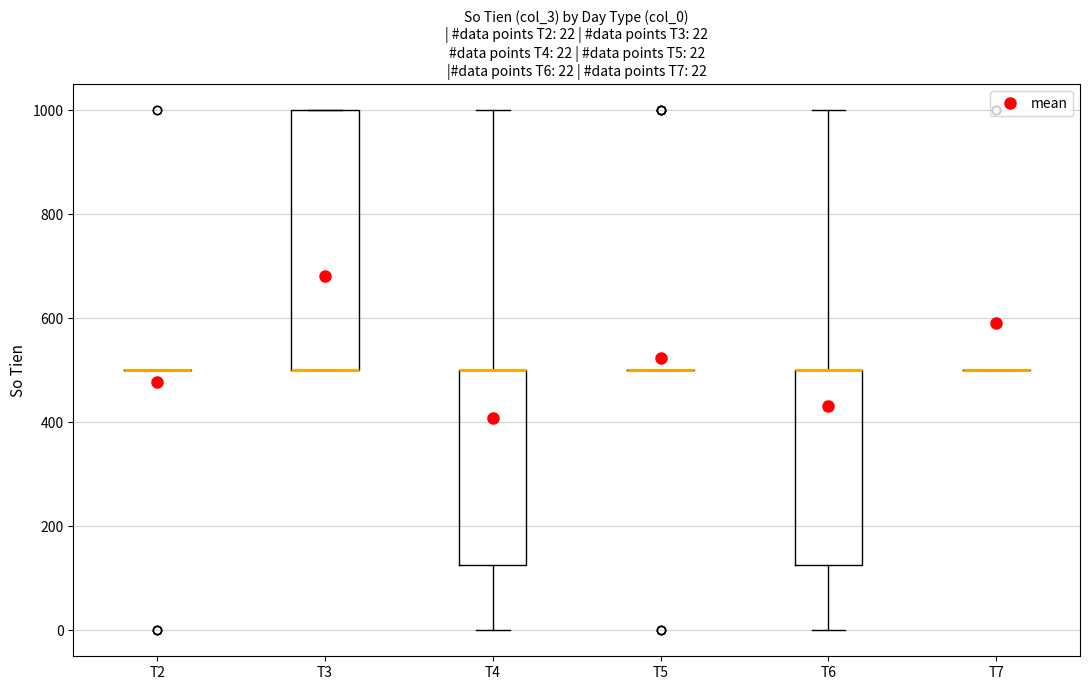

Which box is the tallest, from its lower edge to its upper edge?

T3